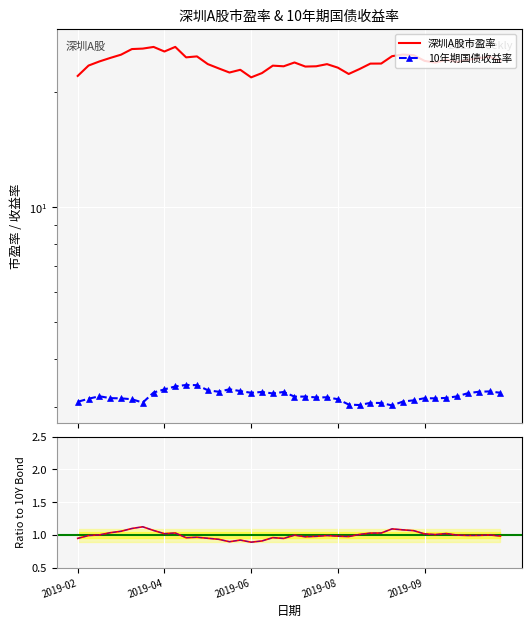

The 深圳A股市盈率 / 10年期国债收益率 series shows 1.0 at 2019-04. True or false?

True